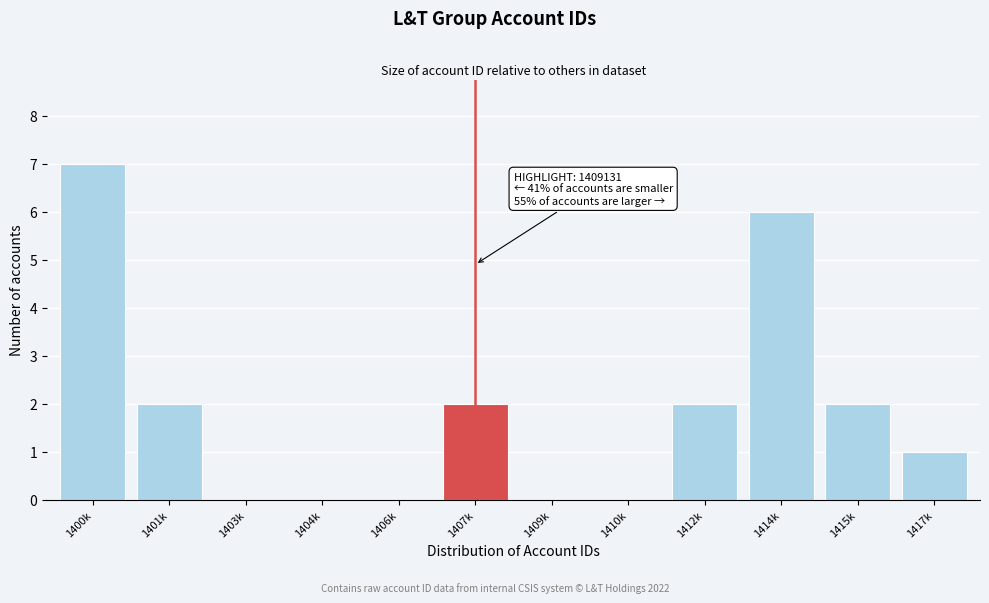

Reading left to right, transcribe all the data shown in this chart.

1400k=7	1401k=2	1403k=0	1404k=0	1406k=0	1407k=2	1409k=0	1410k=0	1412k=2	1414k=6	1415k=2	1417k=1